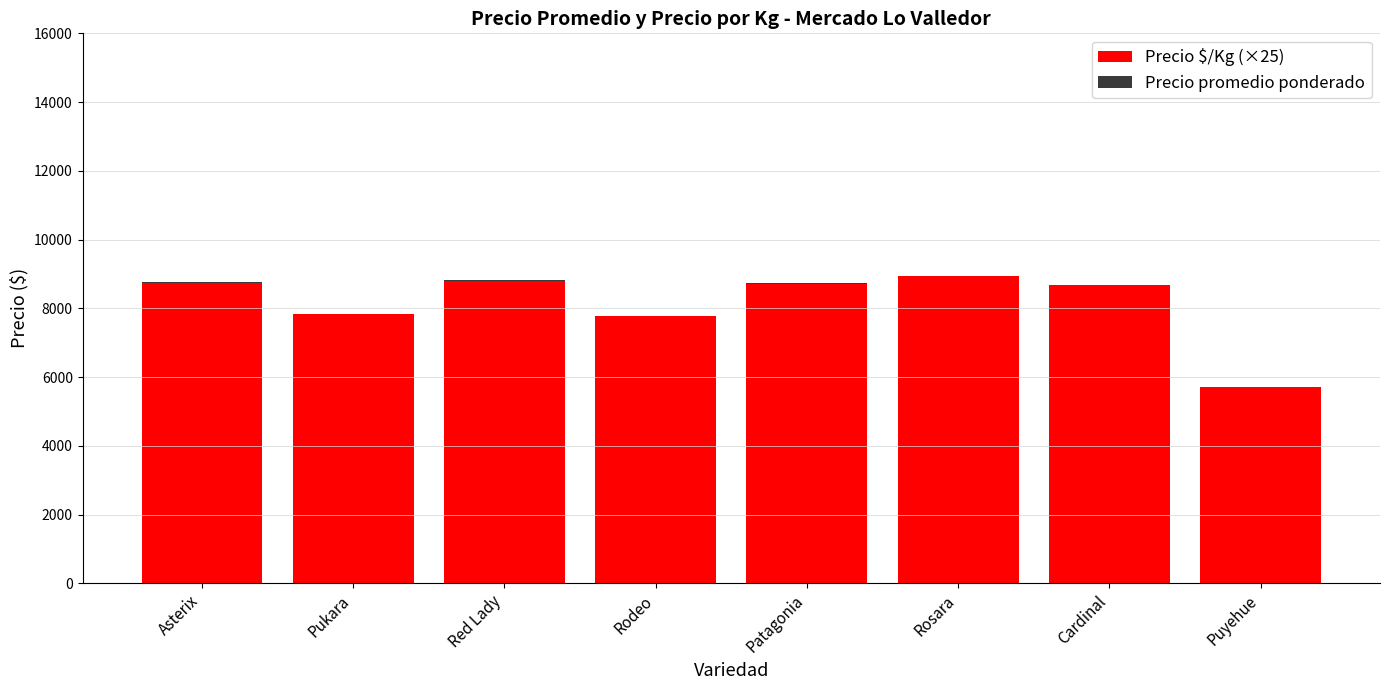

How many values in the Precio $/Kg (×25) series exceed 8725?

3